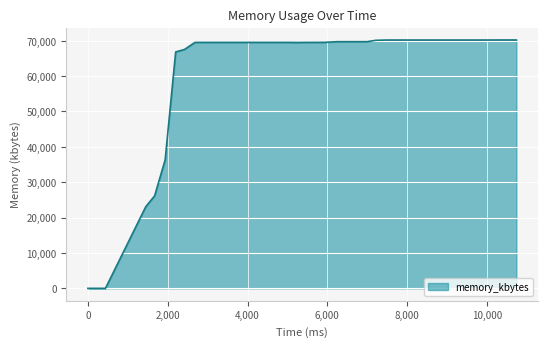

What is the difference between the maximum and minimum values?

70216